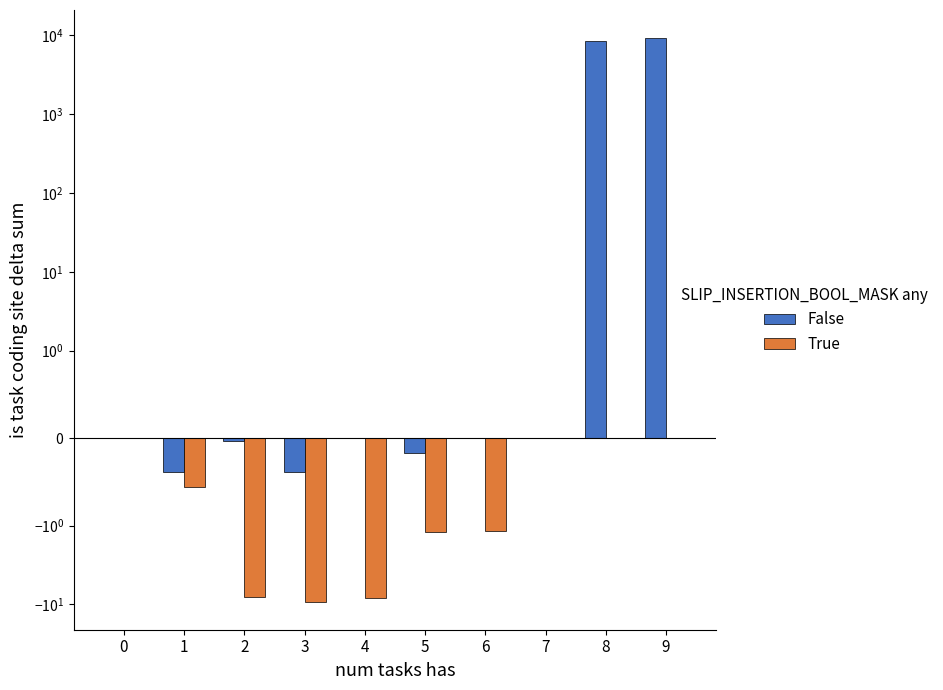

What is the sum of all True values?

-28.7